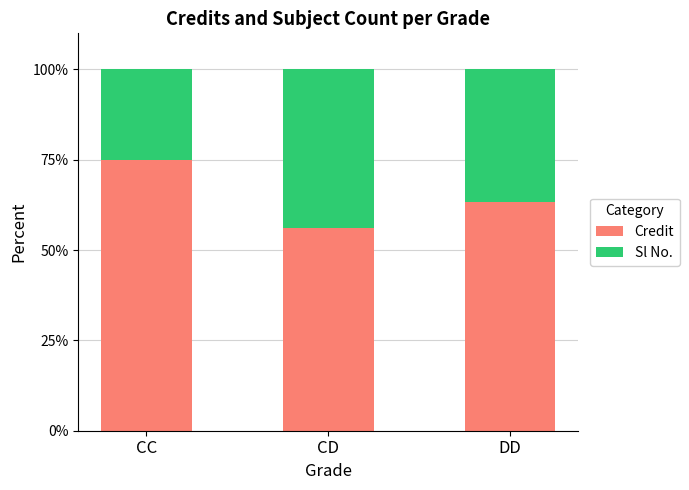

Reading left to right, what are the values for Credit?

CC=75.0	CD=56.0	DD=63.4